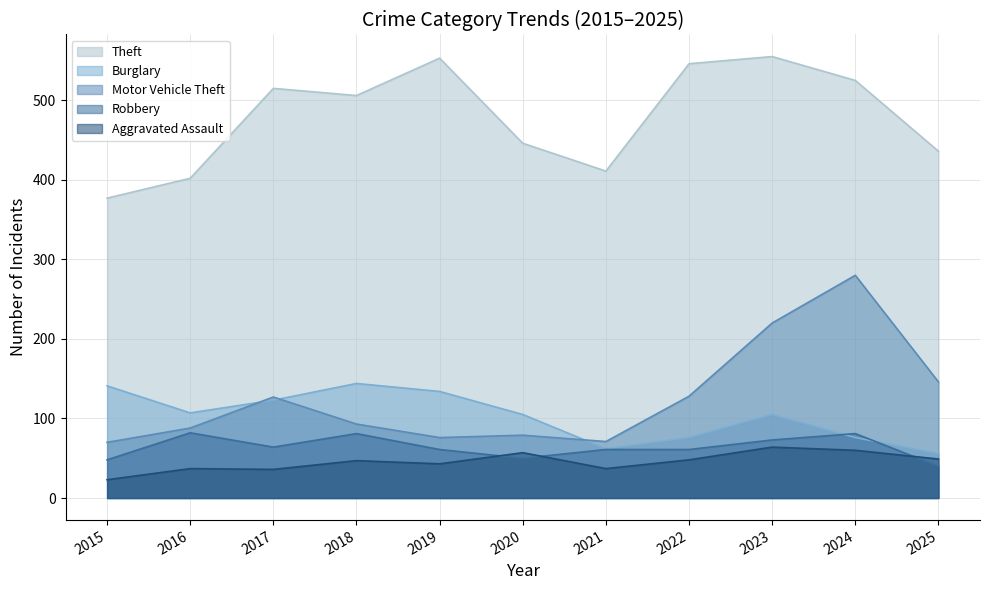

True or false: Theft and Motor Vehicle Theft intersect in this chart.

False